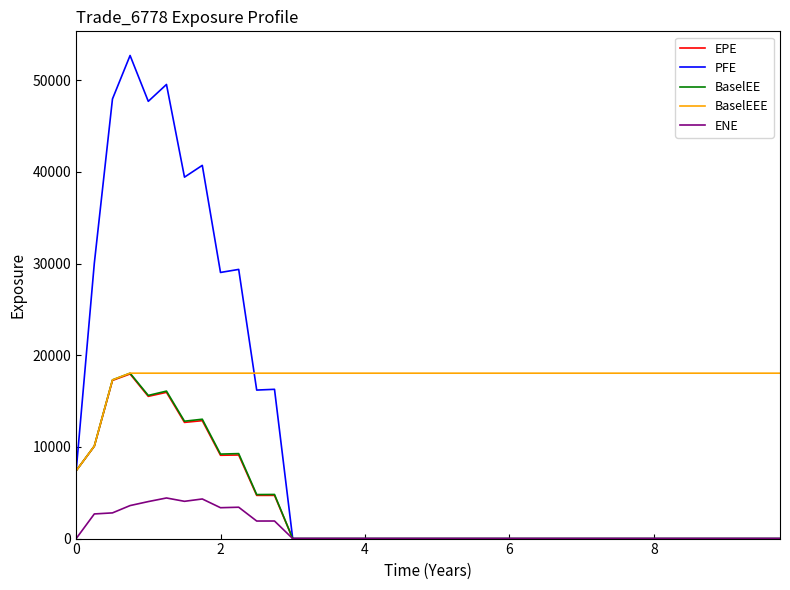

What is the highest value of the BaselEEE series?

18044.0